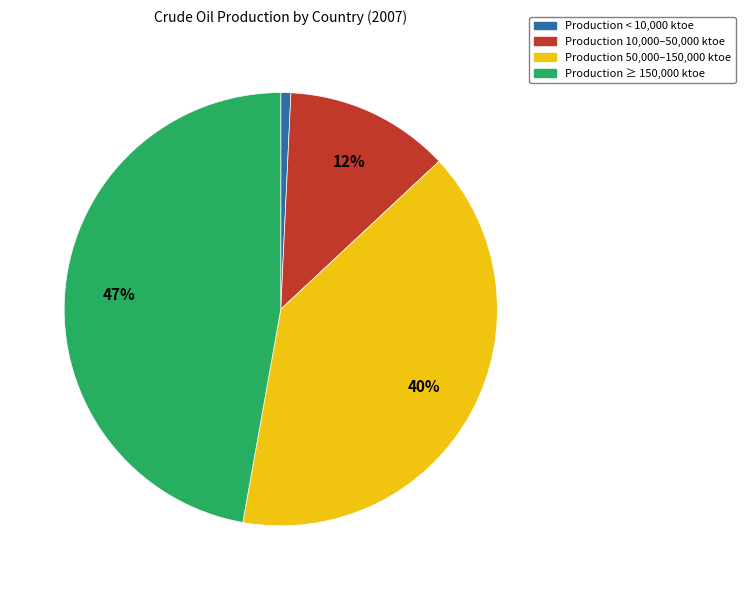

True or false: Production 10,000–50,000 ktoe accounts for 12% of the total.

True